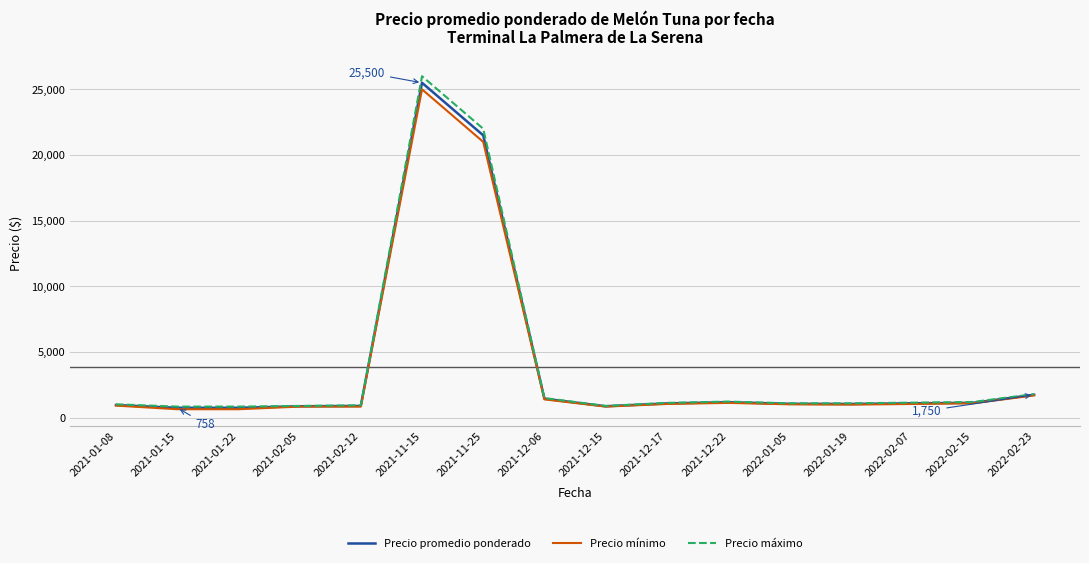

At which label does Precio mínimo first exceed 1050?

2021-11-15